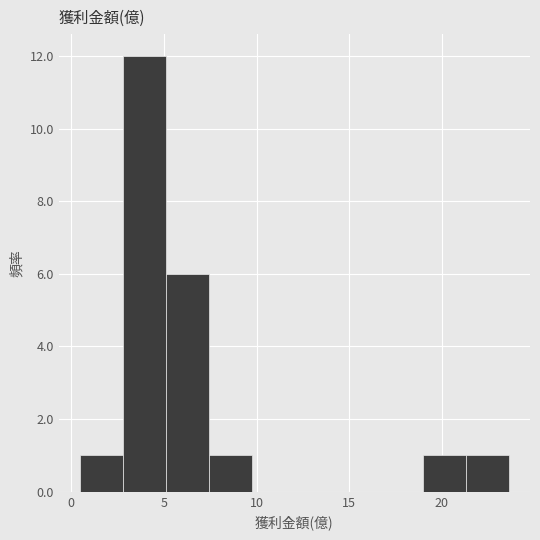

Which range on the x-axis has the tallest bar?

3.0 to 5.0